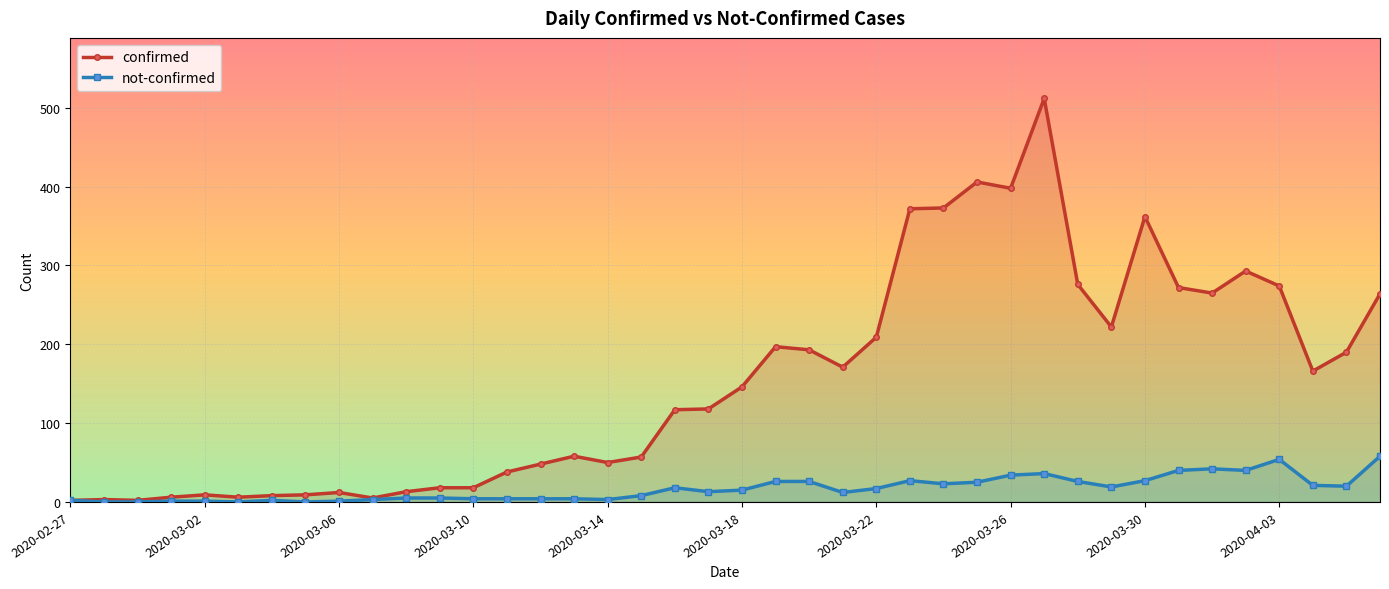

How many positive values does the not-confirmed series have?

36